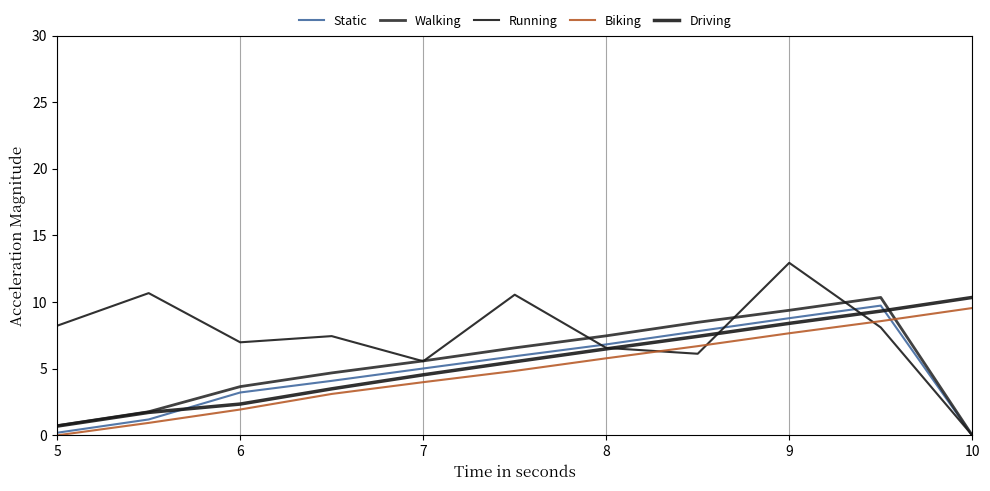

Which category has the lowest value across all series?

10